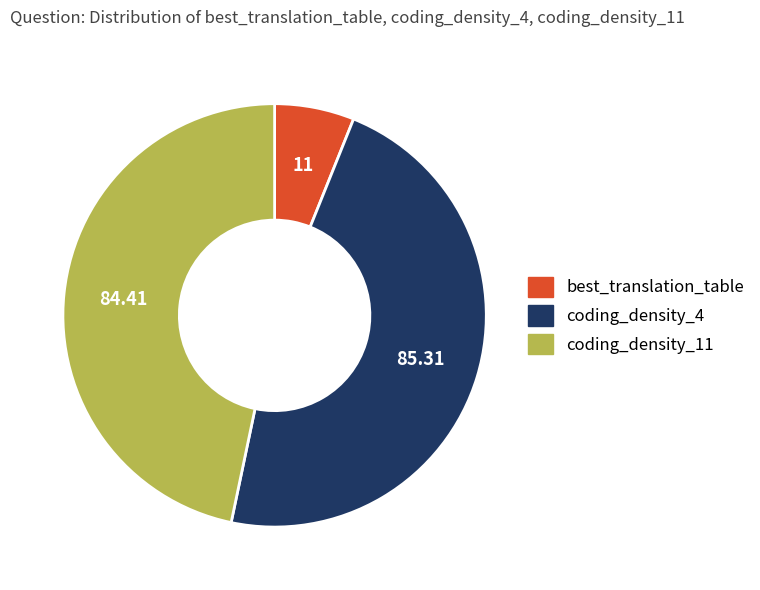

What is the smallest slice in the pie chart?

best_translation_table